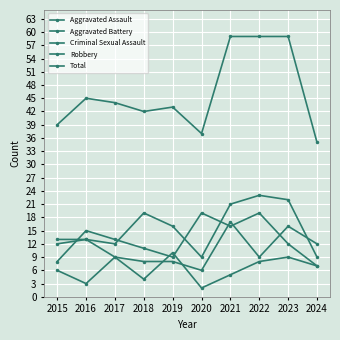

How many lines are shown in the chart?

5